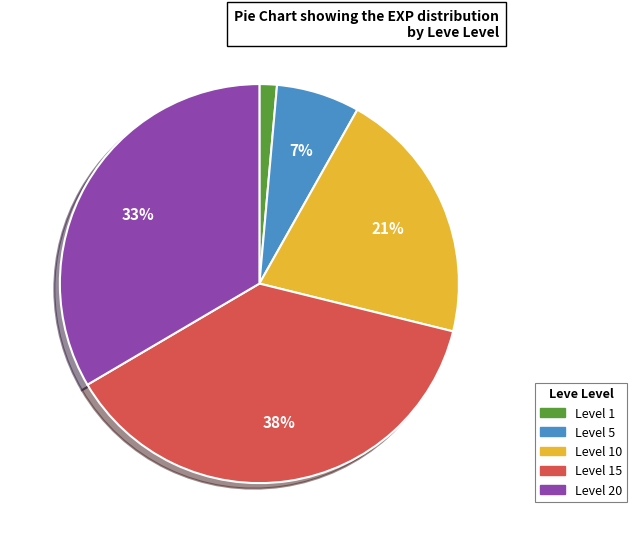

Do Level 15 and Level 1 together represent more than half of the pie?

No